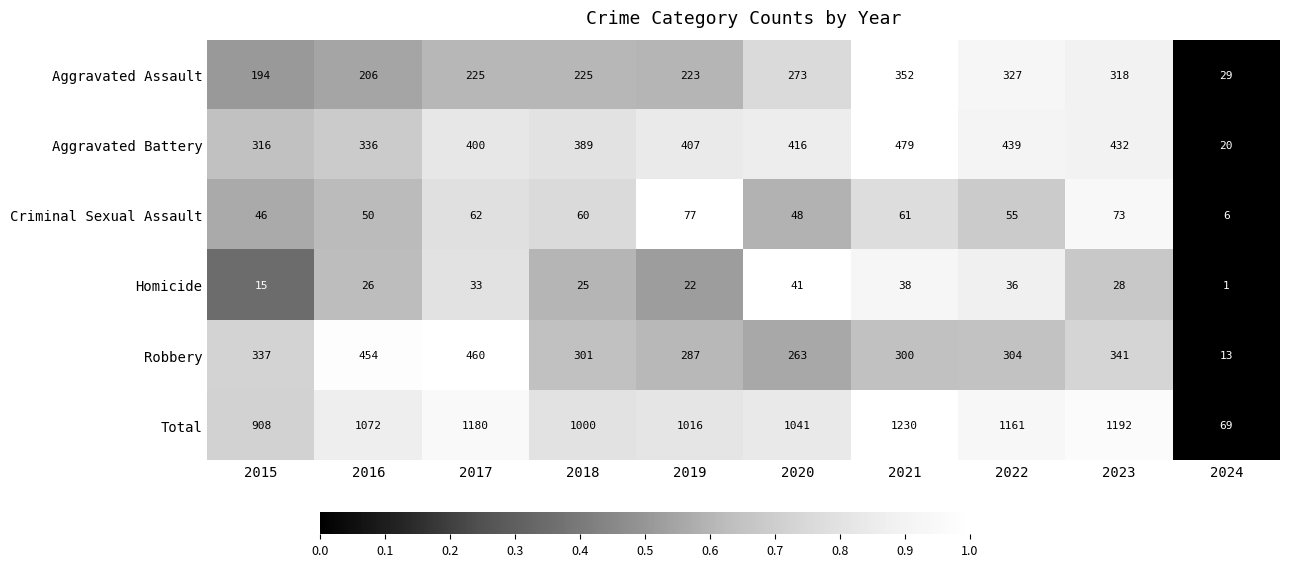

What is the sum of all Aggravated Assault values?

2372